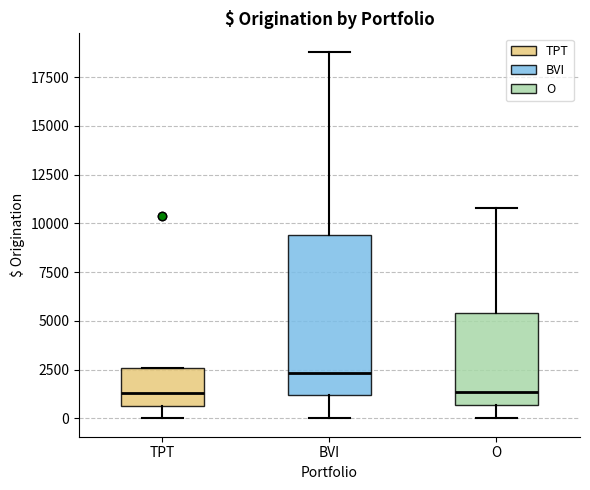

Reading left to right, read every box against the y-axis: the position of its median line, the range the box covers, and the ends of its whiskers. The values are not printed on the chart, so give them approximately, as read against the axis.

TPT: median 1500, box 500 to 2500, whiskers 0 to 2500
BVI: median 2500, box 1000 to 9500, whiskers 0 to 19000
O: median 1500, box 500 to 5500, whiskers 0 to 11000